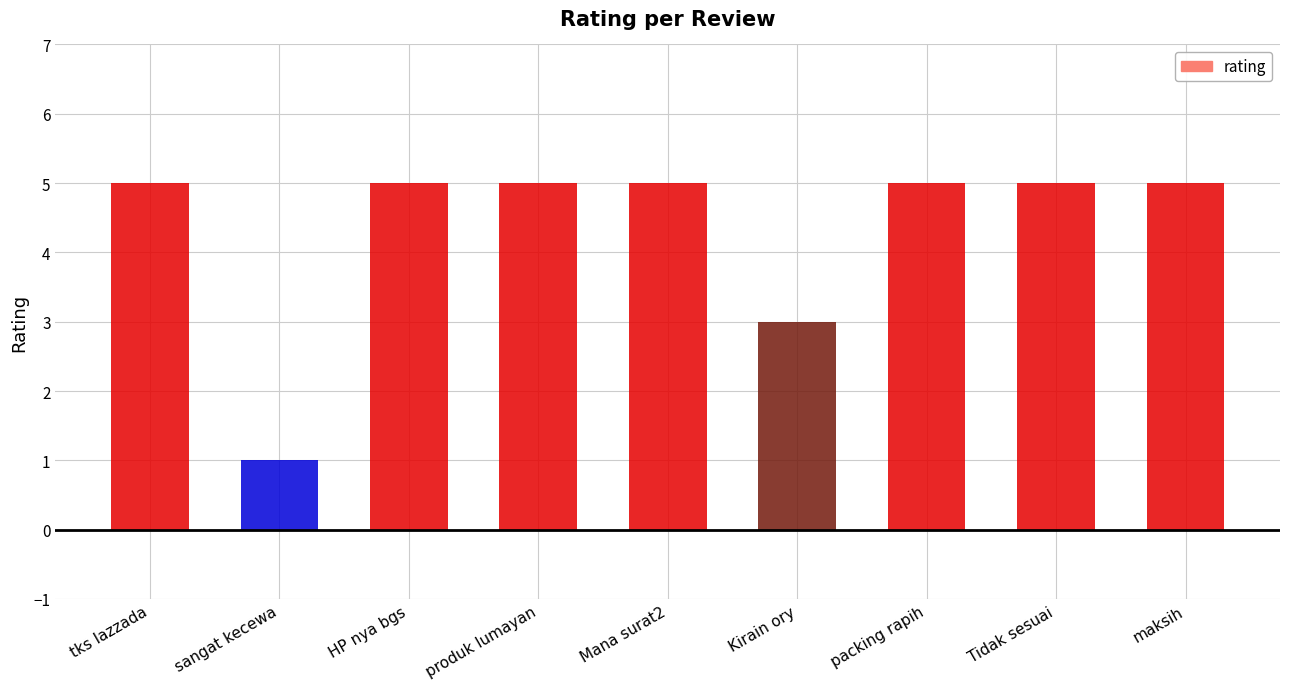

Are the bars grouped side by side (vs. stacked)?

No